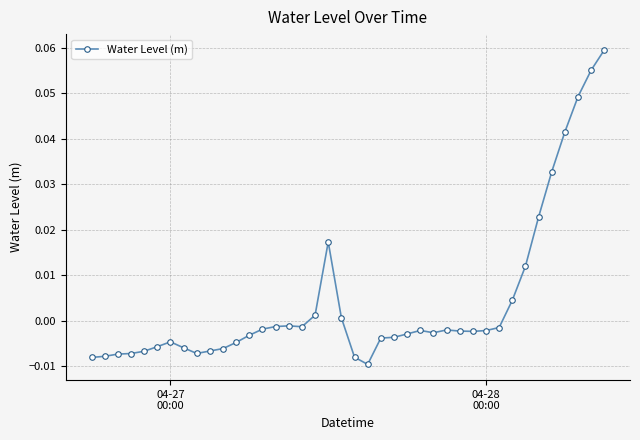

True or false: there are more than 0 points higher than both neighbors.

True